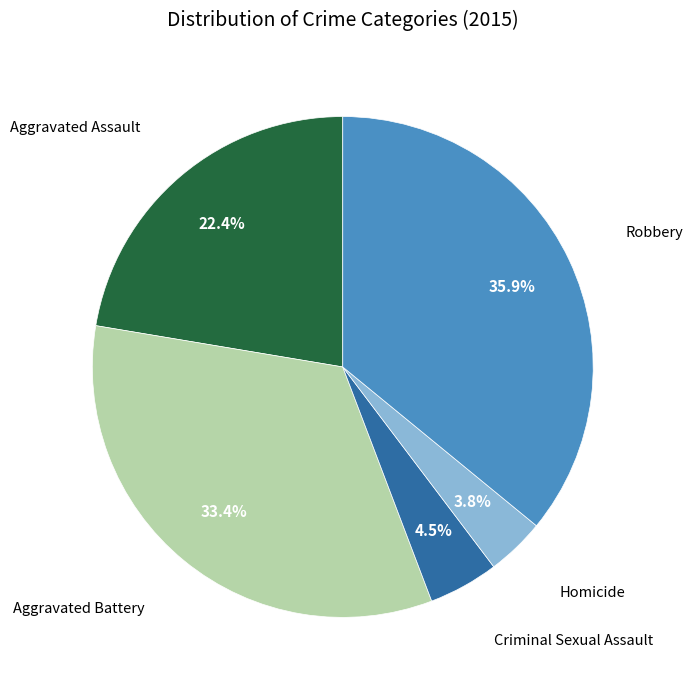

Is there any slice that represents more than half of the pie?

No